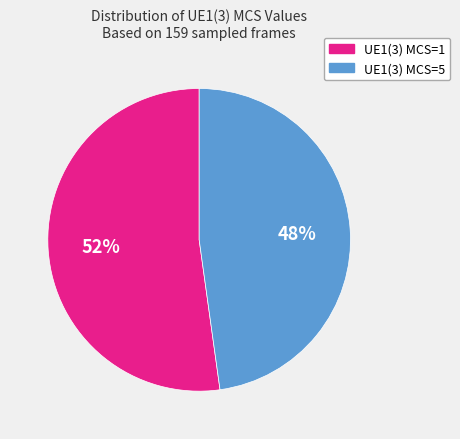

Between UE1(3) MCS=5 and UE1(3) MCS=1, which is larger?

UE1(3) MCS=1